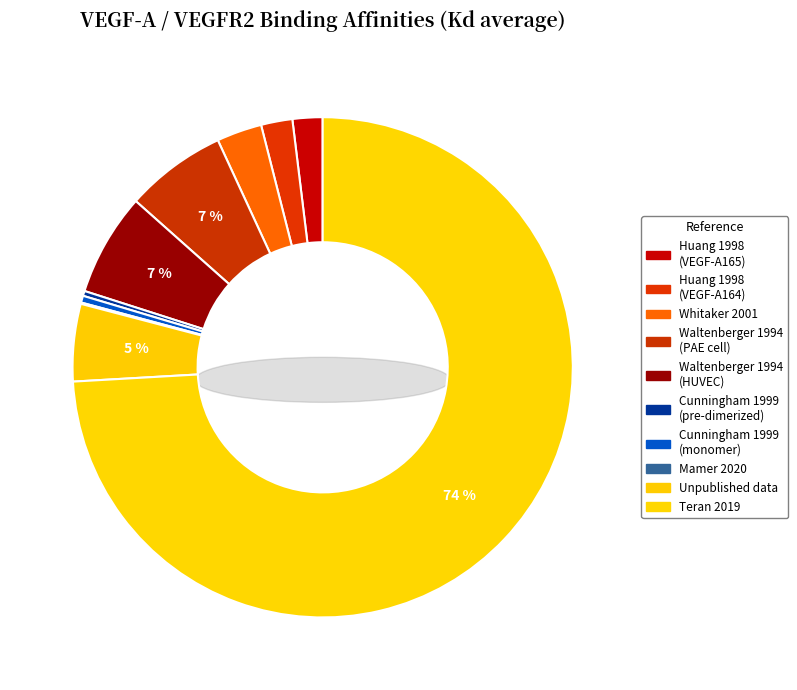

What percentage is the Huang et al., 1998 (VEGF-A165) slice, to the nearest percent?

2%